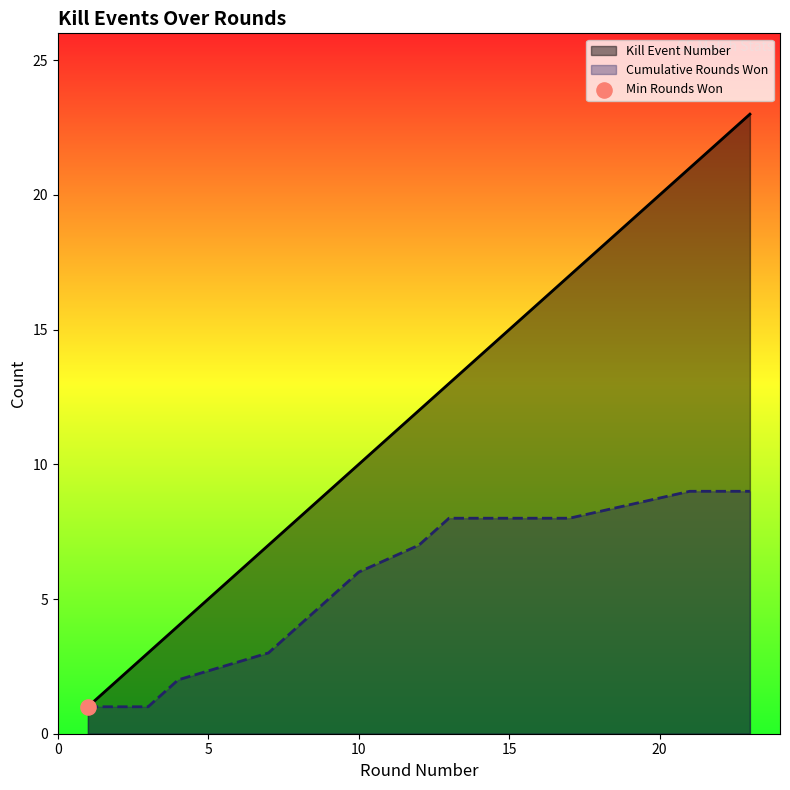

At how many categories does at least one series exceed 13?

5